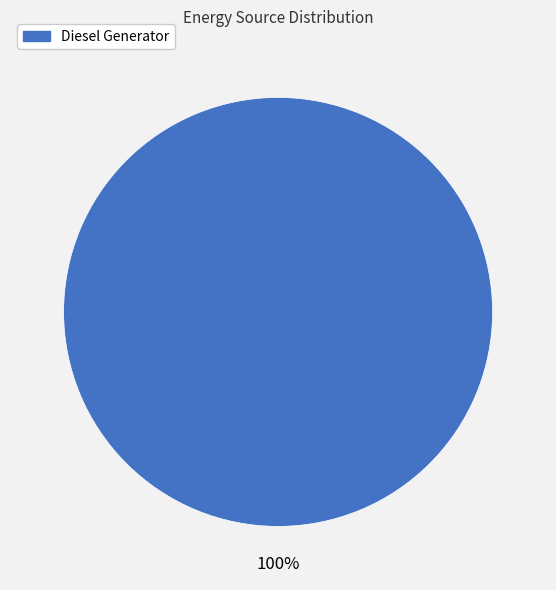

How many segments does this pie chart have?

1